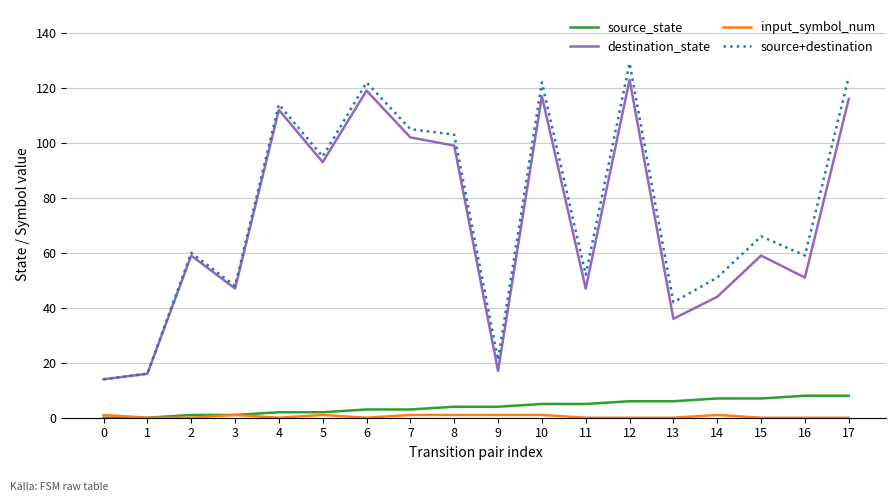

True or false: destination_state and source_state intersect in this chart.

False